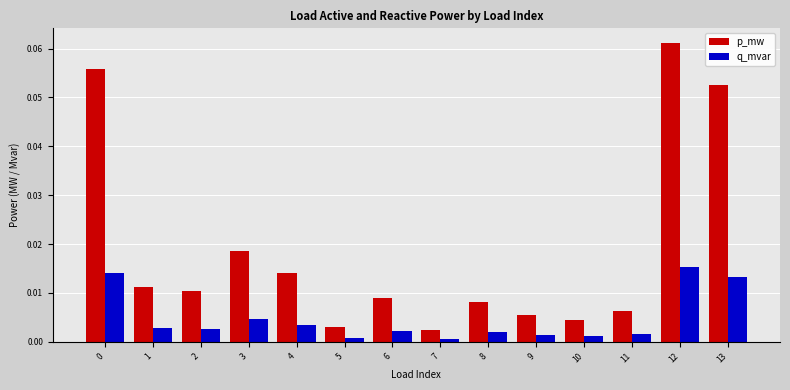

Which series has the largest total across all categories?

p_mw